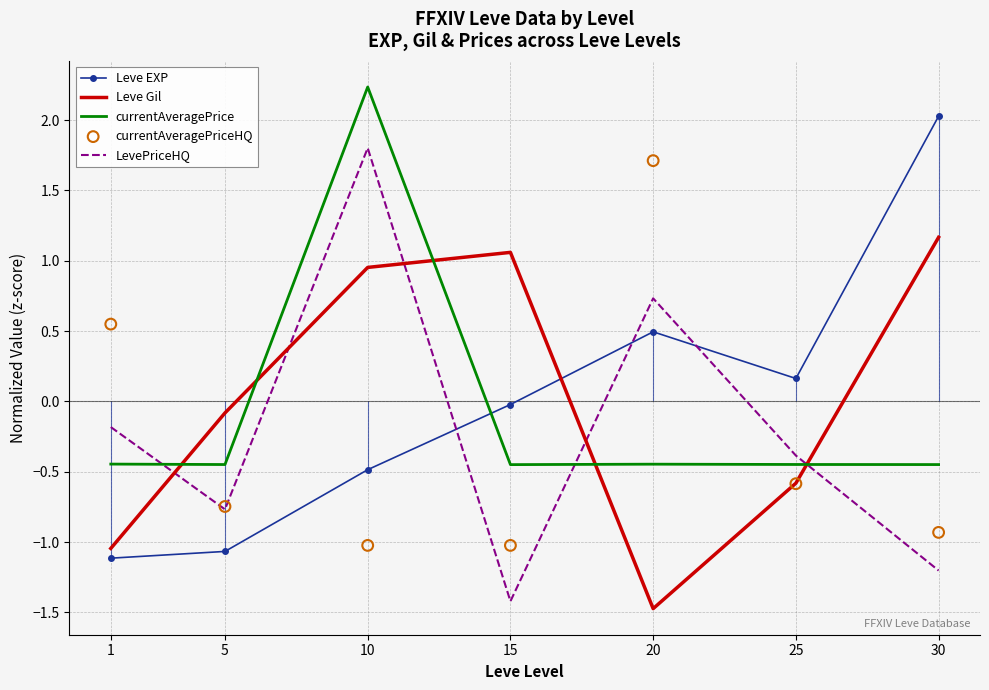

What is the total value across all series at 1?

-2.2